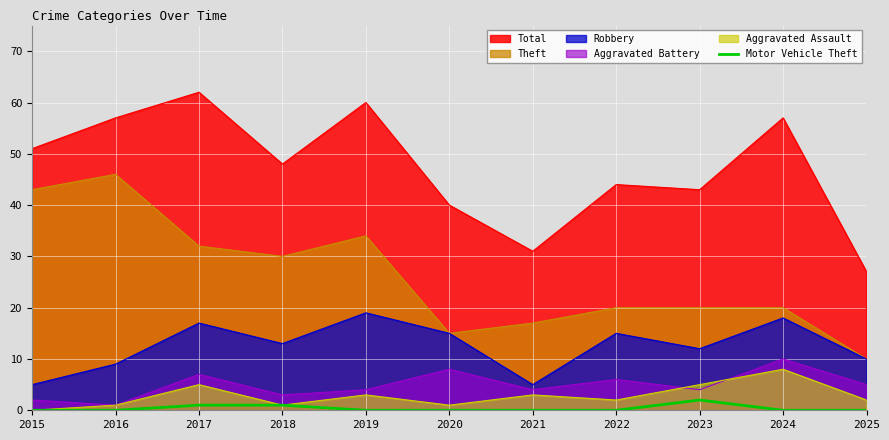

Between 2017 and 2024, which series saw the biggest shift?

Theft